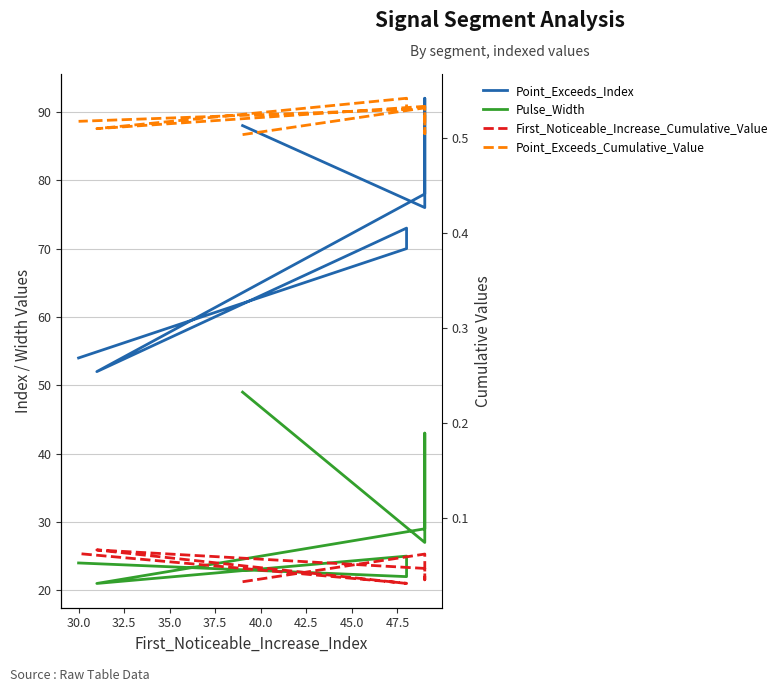

What is the value of the First_Noticeable_Increase_Cumulative_Value point at the 8th from the left?

0.1